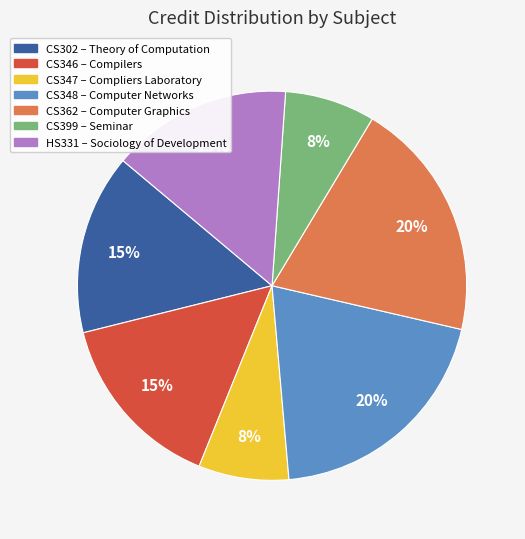

To the nearest percent, what percentage of the pie is CS348?

20%